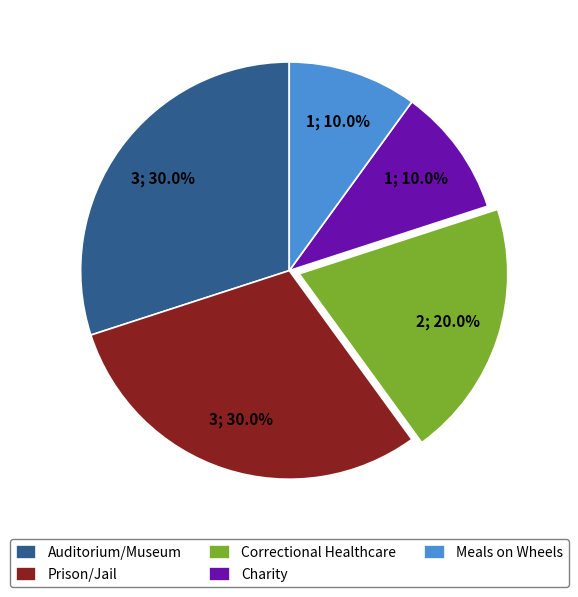

Between Auditorium/Museum and Charity, which is larger?

Auditorium/Museum